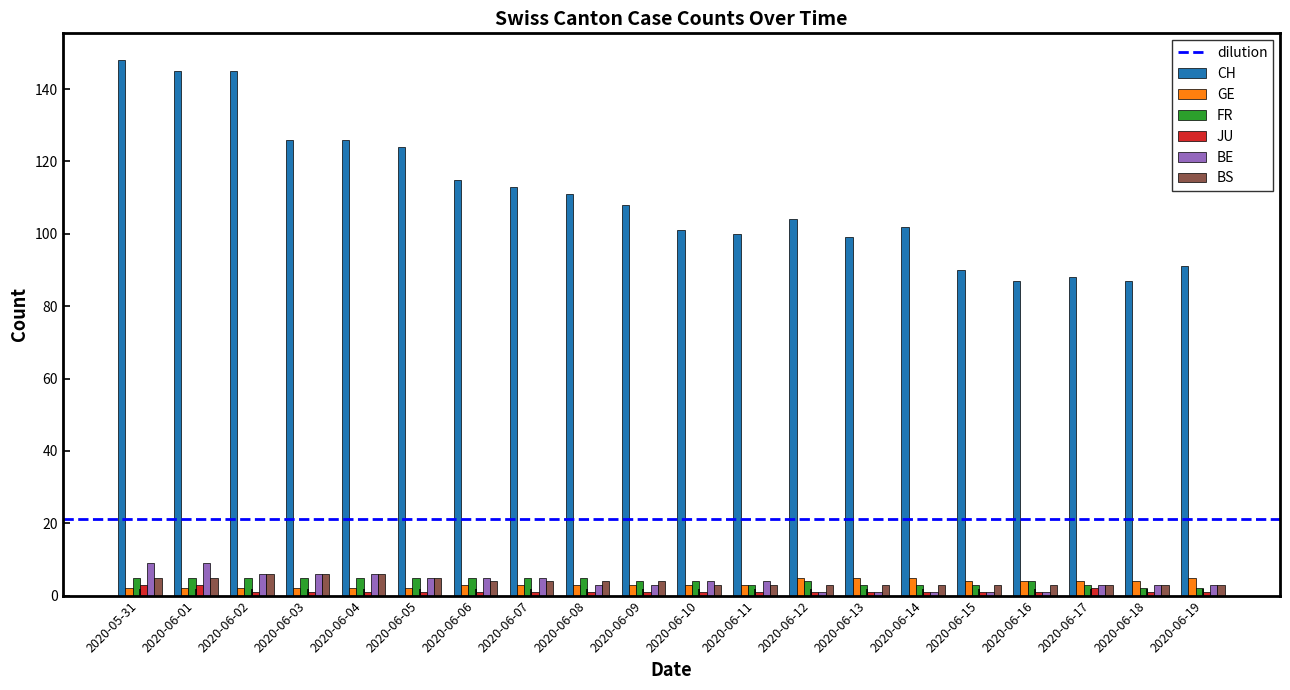

What is the difference between the JU values at 2020-06-10 and 2020-06-17?

1